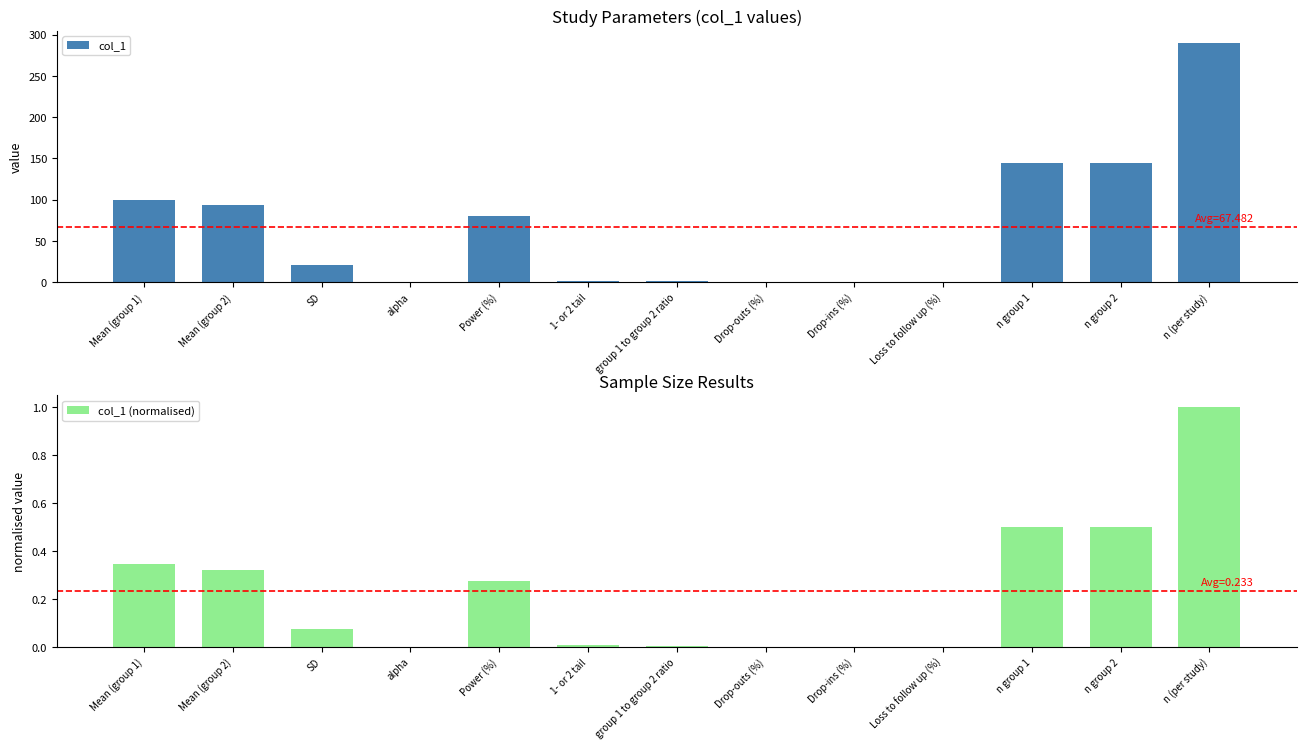

What position from the left is Drop-ins (%)?

9